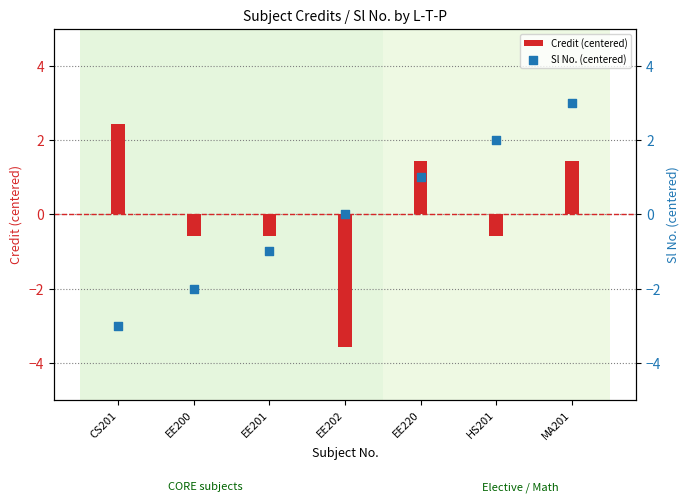

At which category is the sum across all series the highest?

MA201